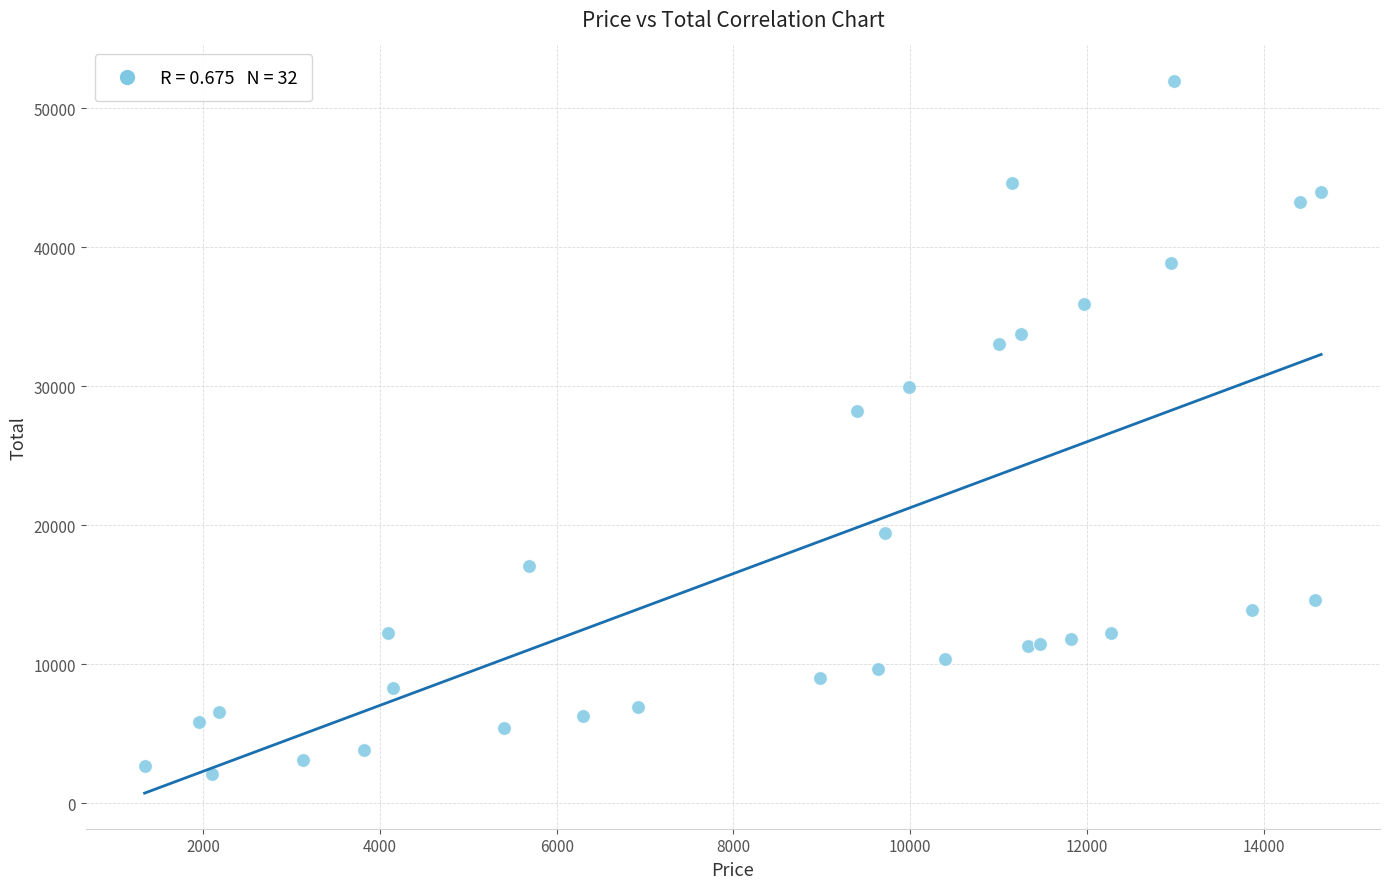

What Y value in the scatter plot is closest to 27030?

28200